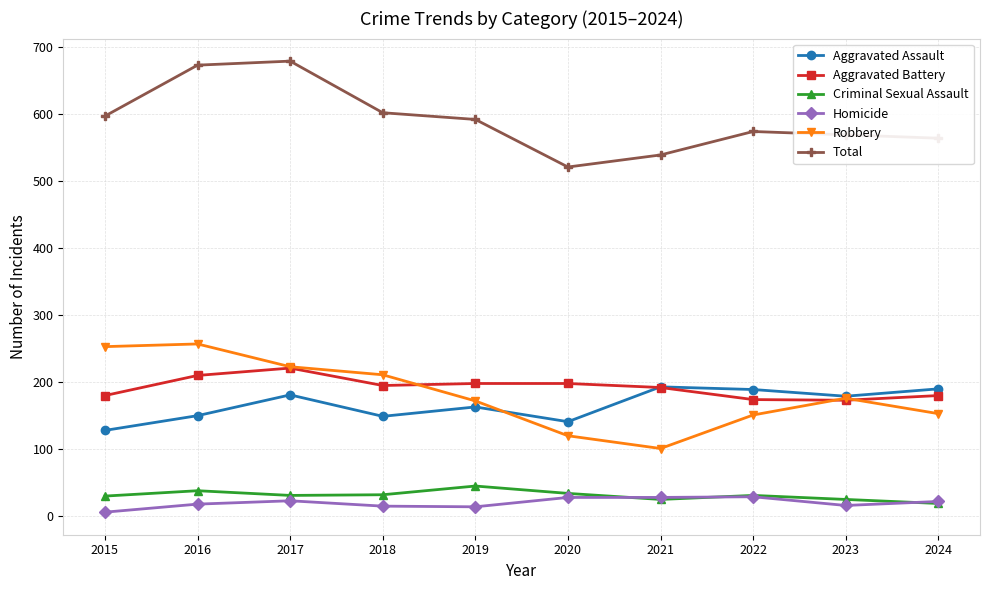

What is the total value across all series at 2024?

1128